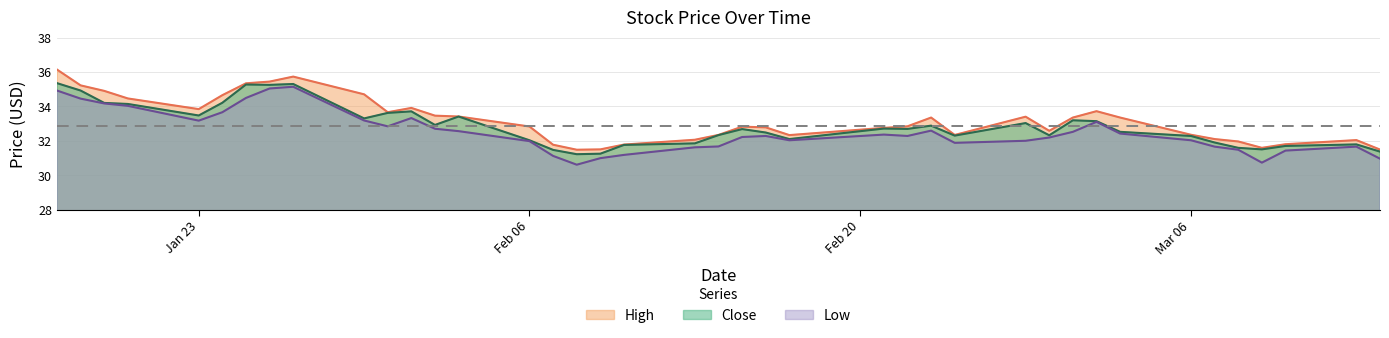

True or false: Low and High cross at least once.

False